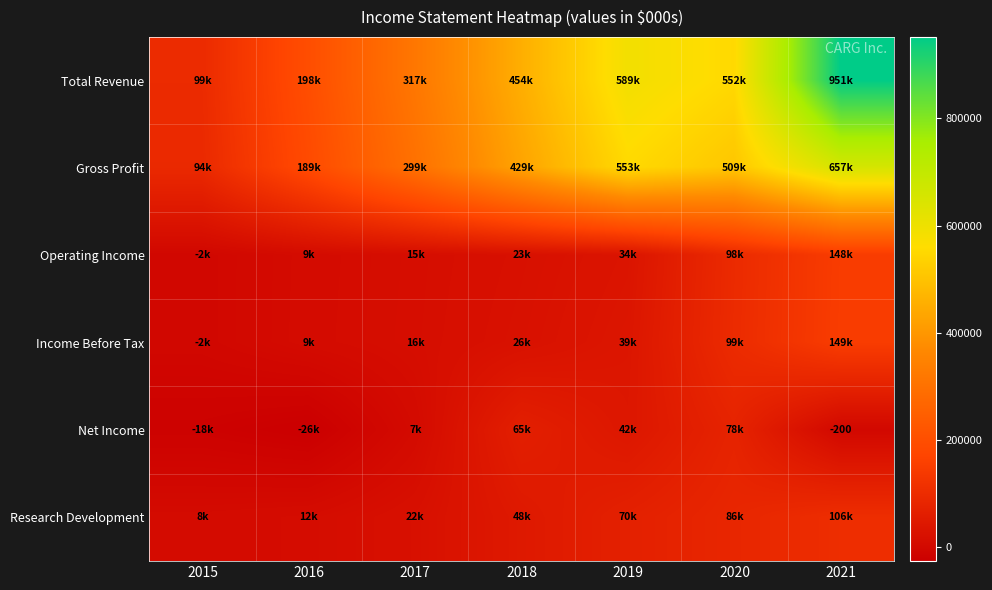

Rank the series at 2020 from lowest to highest value.

Net Income, Research Development, Operating Income, Income Before Tax, Gross Profit, Total Revenue